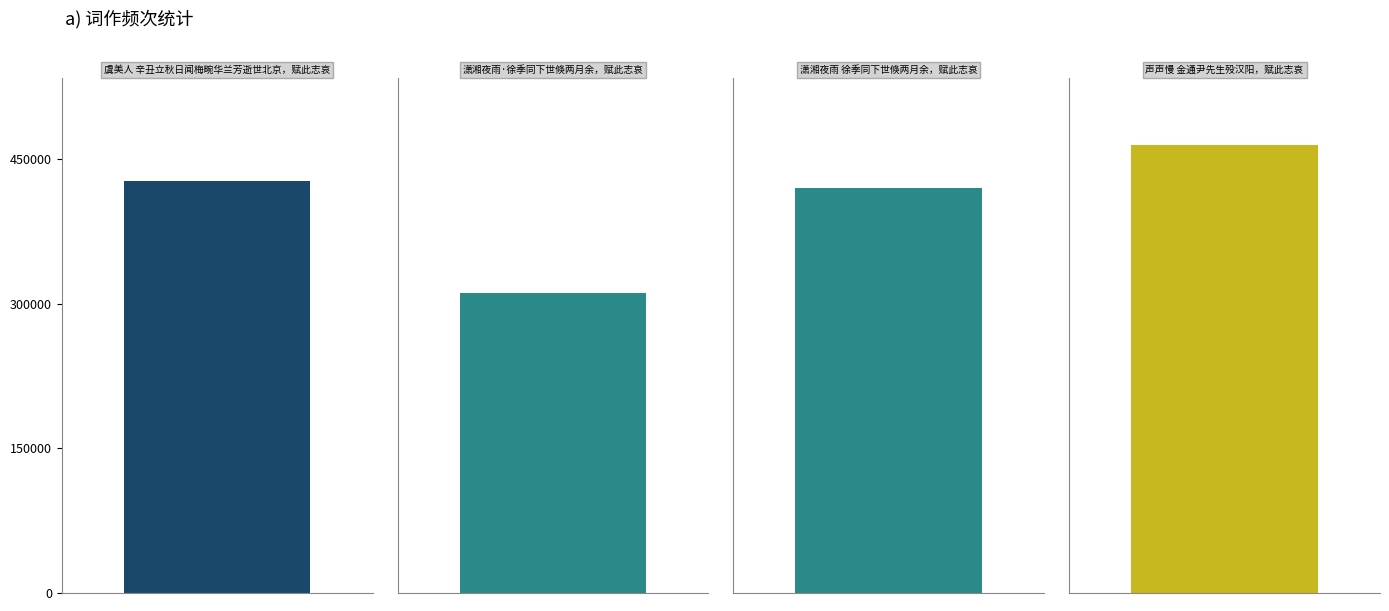

Count the number of data series in this chart.

1